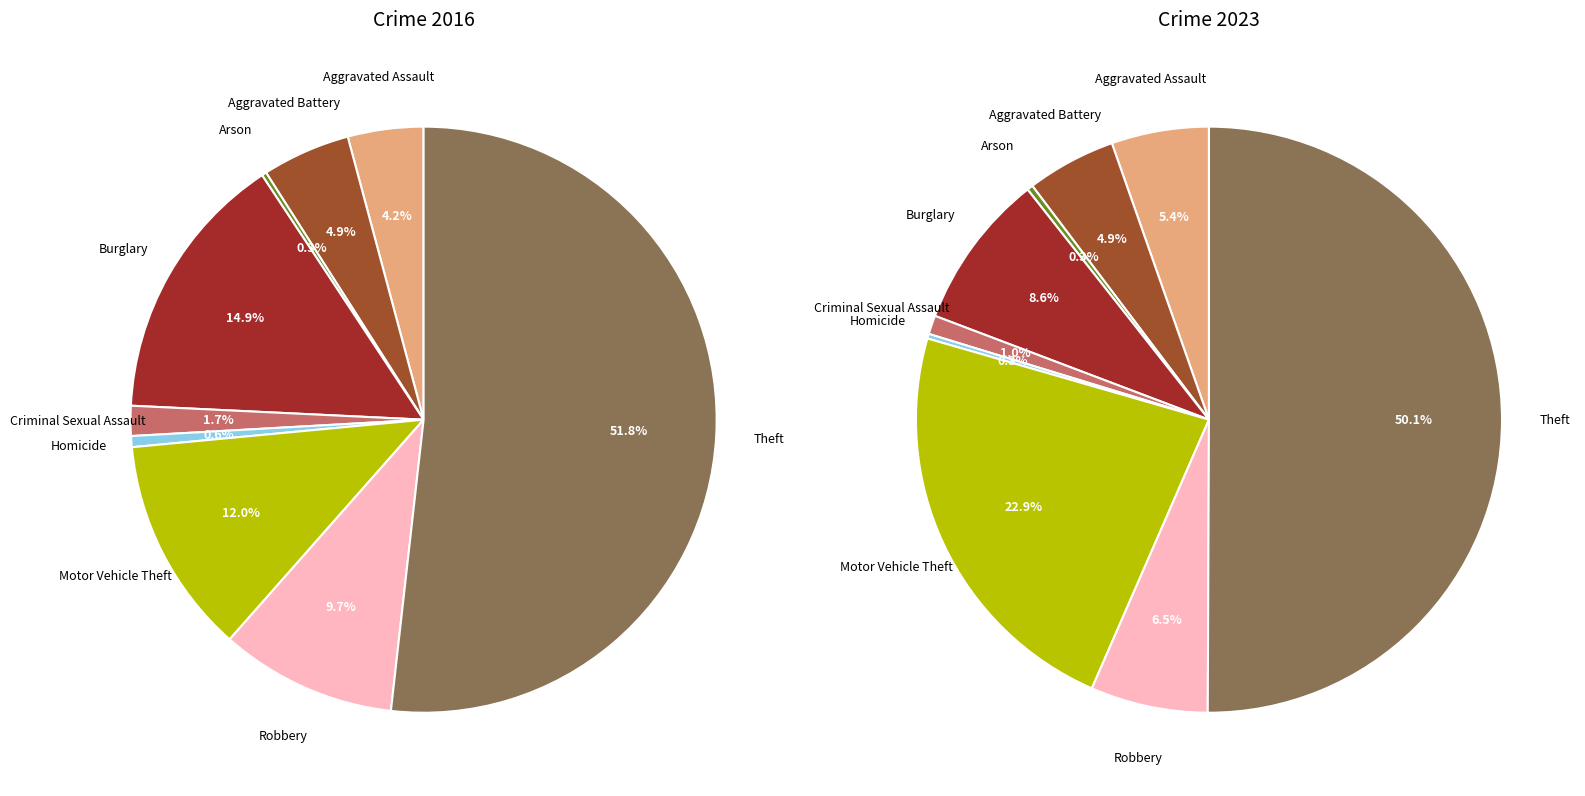

What is the total percentage of 2 and 7?

10.0%